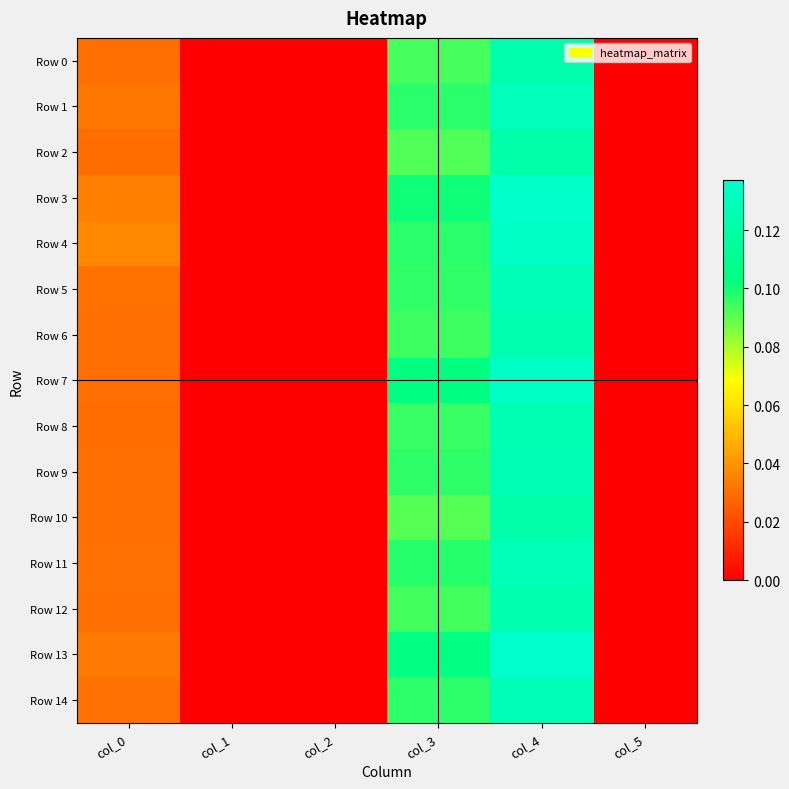

Which has a higher value, col_3 or col_0?

col_3